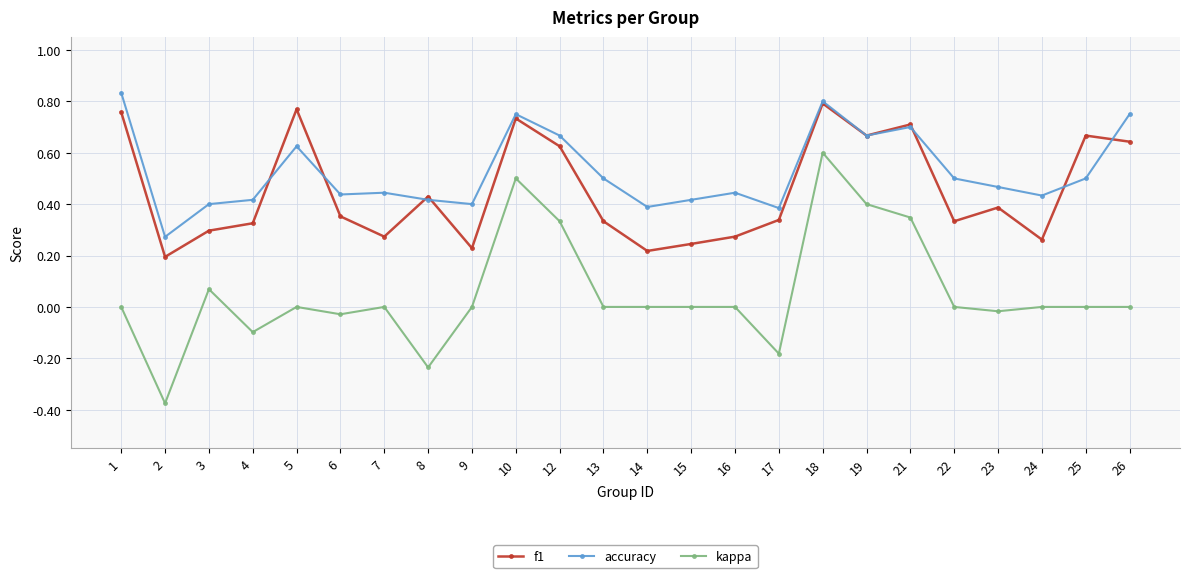

True or false: accuracy and kappa cross at least once.

False